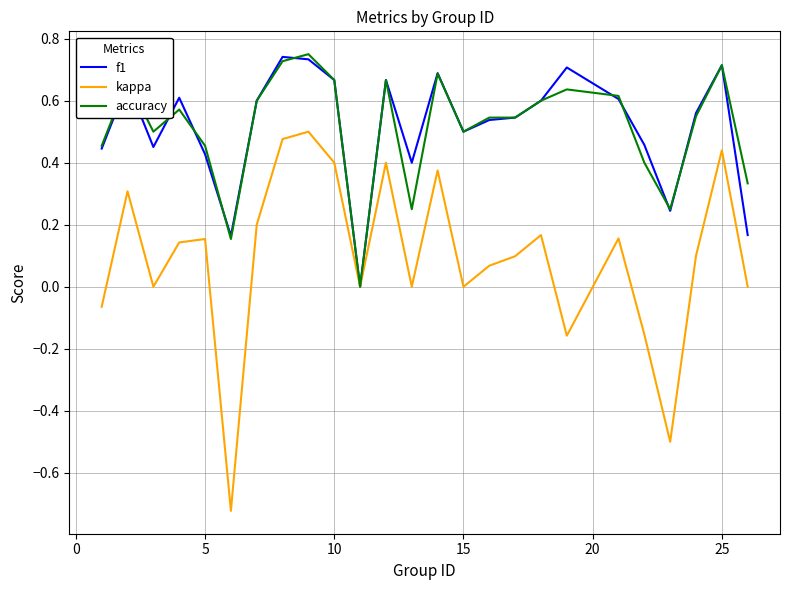

Which series has the largest range (max minus min)?

kappa